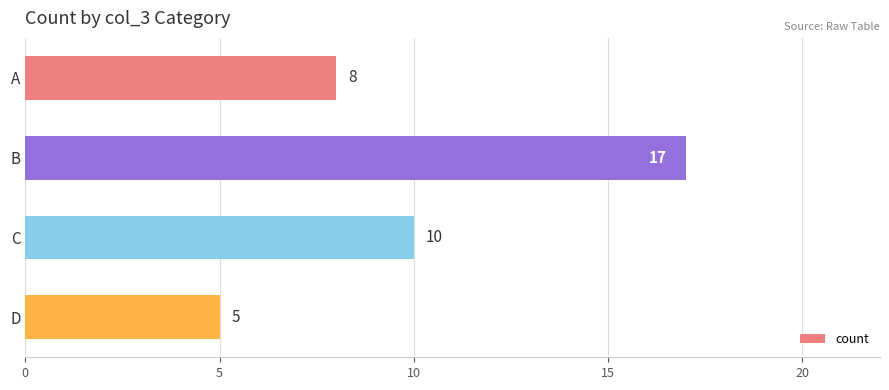

Rank the categories by value from lowest to highest.

D, A, C, B